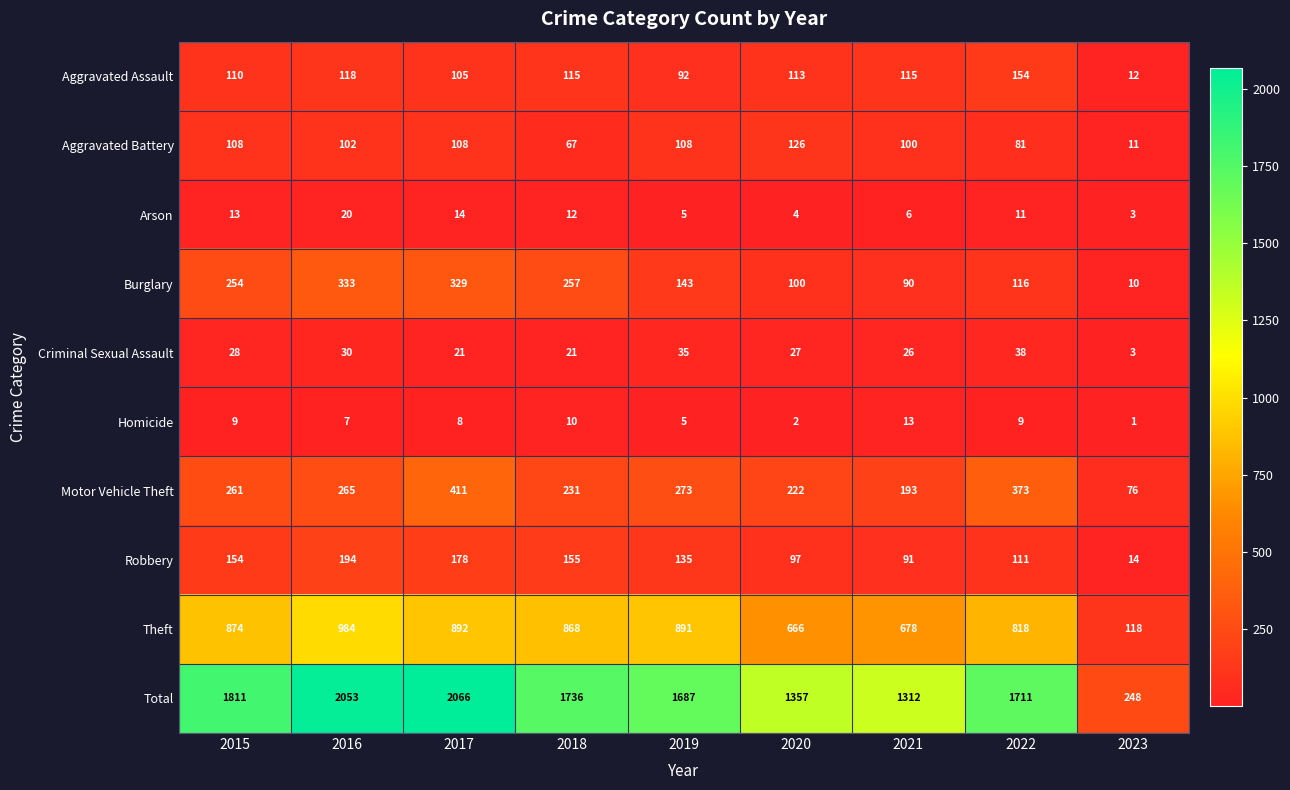

What is the maximum value shown in the chart?

2066